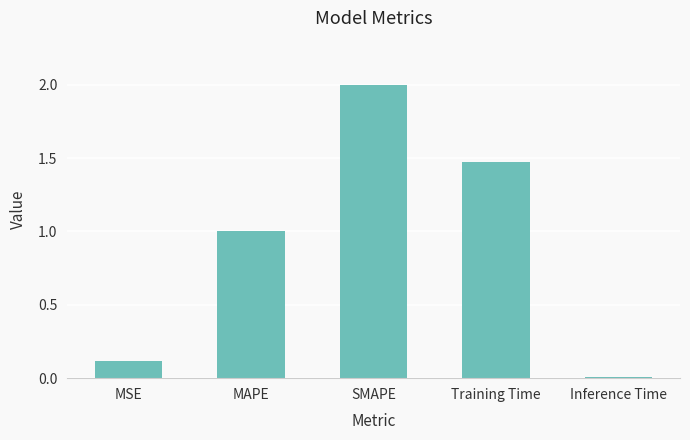

What is the change in value from MSE to MAPE?

+0.9